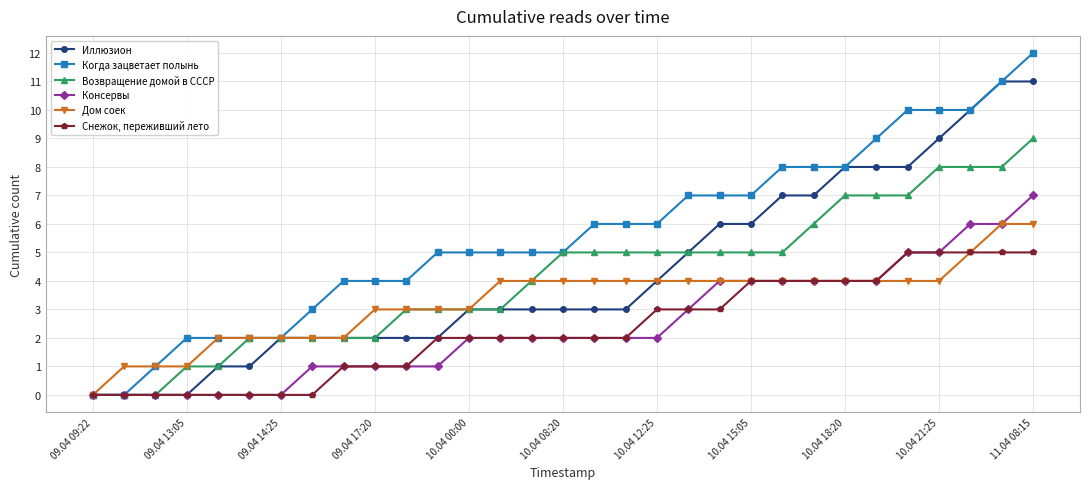

Reading left to right, list all the values displayed in this chart.

Иллюзион: 0	0	0	0	1	1	2	2	2	2	2	2	3	3	3	3	3	3	4	5	6	6	7	7	8	8	8	9	10	11	11
Когда зацветает полынь: 0	0	1	2	2	2	2	3	4	4	4	5	5	5	5	5	6	6	6	7	7	7	8	8	8	9	10	10	10	11	12
Возвращение домой в СССР: 0	0	0	1	1	2	2	2	2	2	3	3	3	3	4	5	5	5	5	5	5	5	5	6	7	7	7	8	8	8	9
Консервы: 0	0	0	0	0	0	0	1	1	1	1	1	2	2	2	2	2	2	2	3	4	4	4	4	4	4	5	5	6	6	7
Дом соек: 0	1	1	1	2	2	2	2	2	3	3	3	3	4	4	4	4	4	4	4	4	4	4	4	4	4	4	4	5	6	6
Снежок, переживший лето: 0	0	0	0	0	0	0	0	1	1	1	2	2	2	2	2	2	2	3	3	3	4	4	4	4	4	5	5	5	5	5